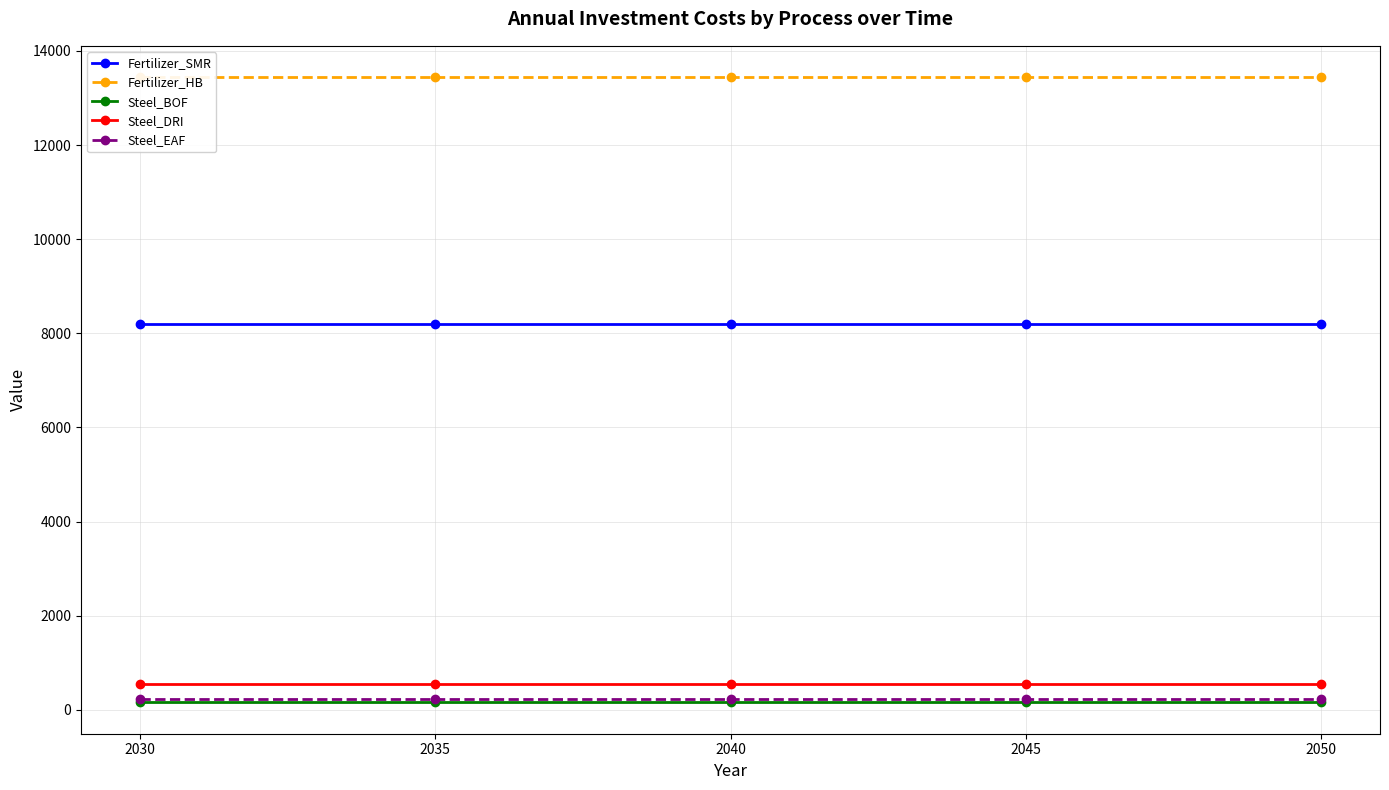

Is this an area chart (filled region under the line)?

No